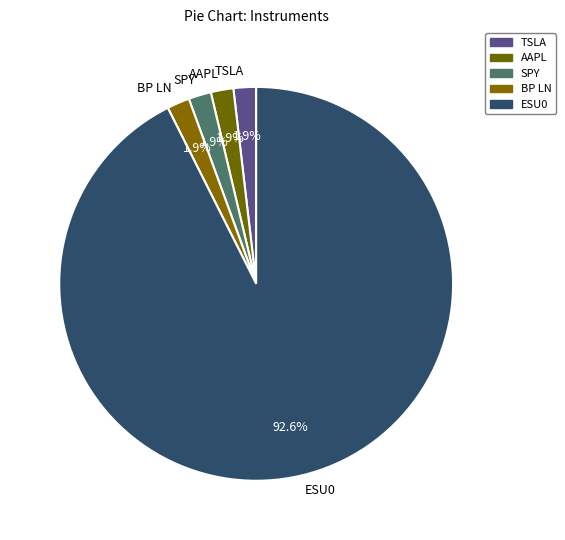

What percentage is the SPY slice, to the nearest percent?

2%